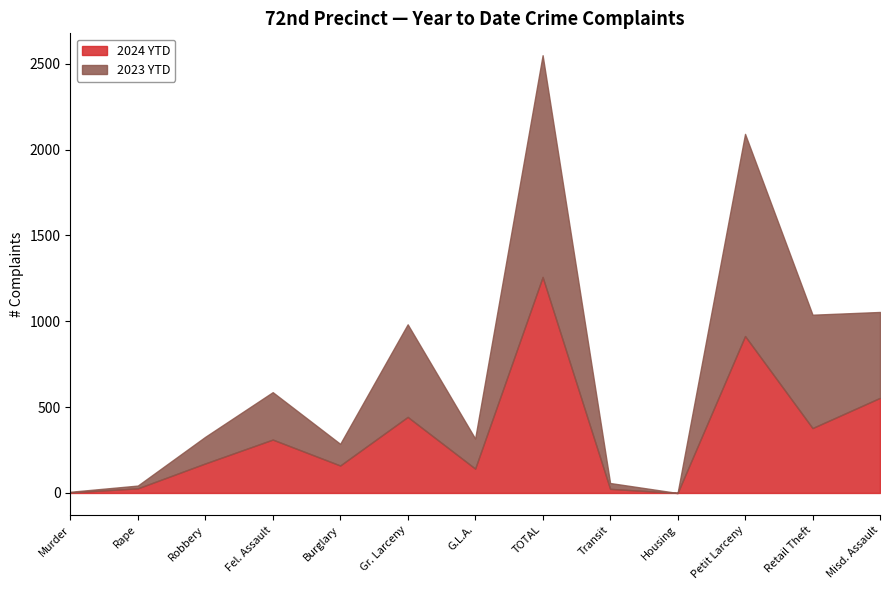

True or false: 2024 YTD has more than 1 interior local peaks.

True